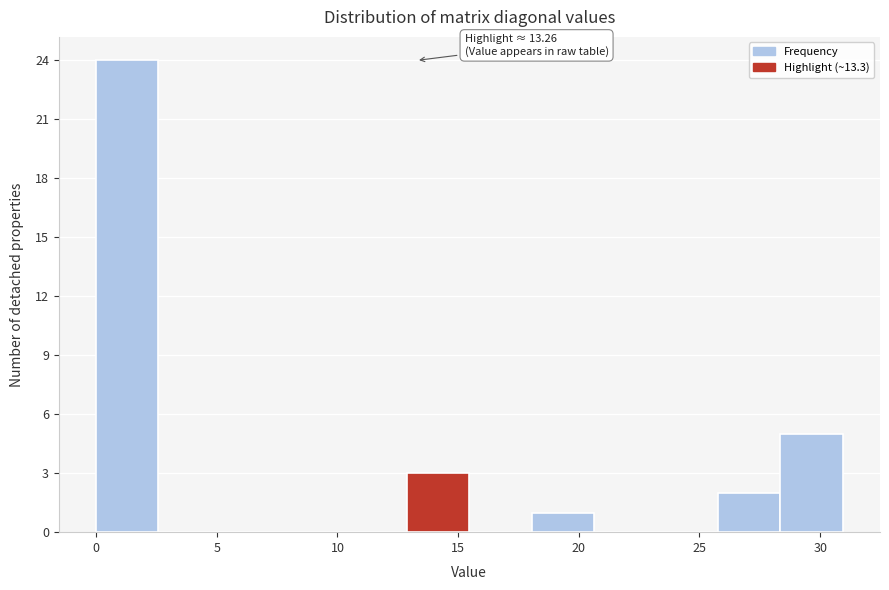

Which range on the x-axis has the tallest bar?

0.0 to 2.5